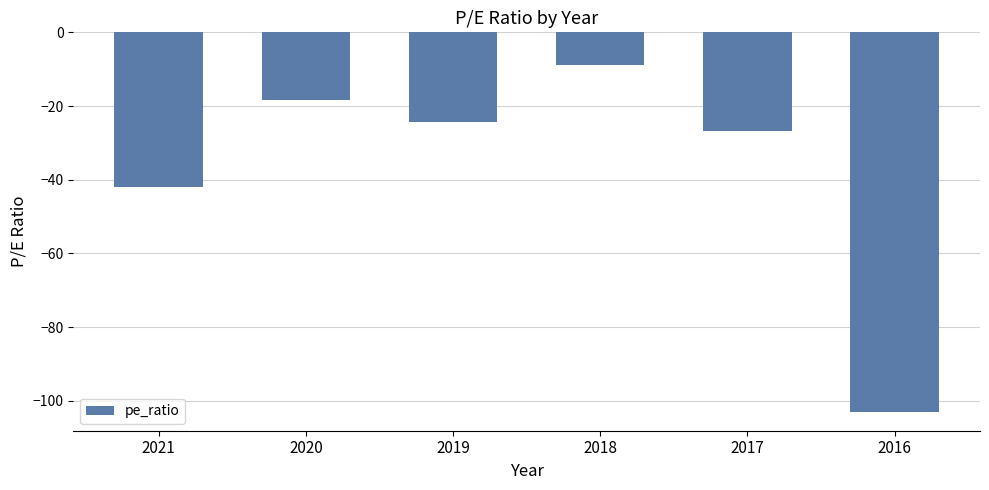

What is the value of the 6th bar from the left?

-103.0